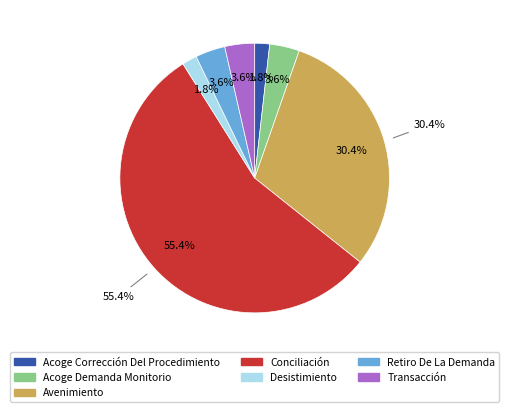

Does Retiro De La Demanda account for over 50% of the chart?

No